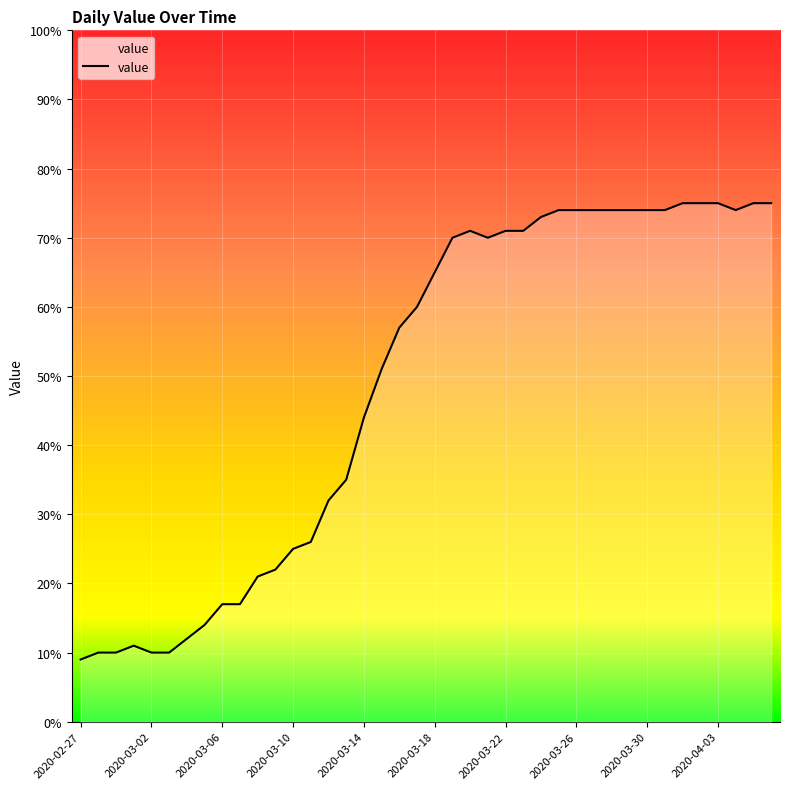

How many lines are shown in the chart?

1